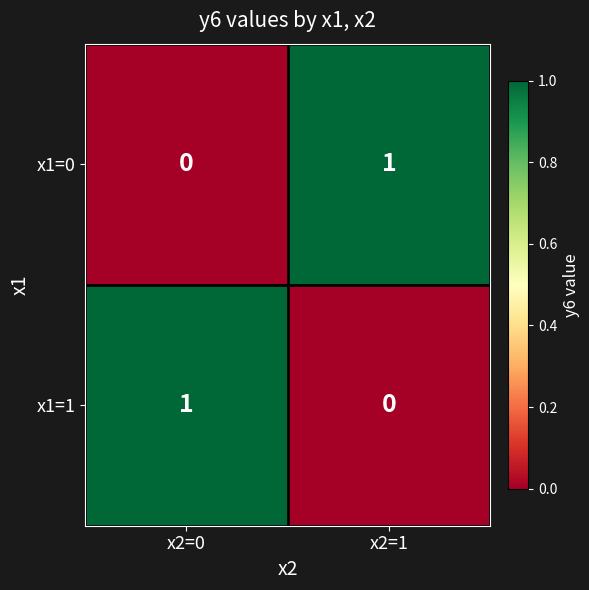

How many data points in x1=1 are less than 1?

1